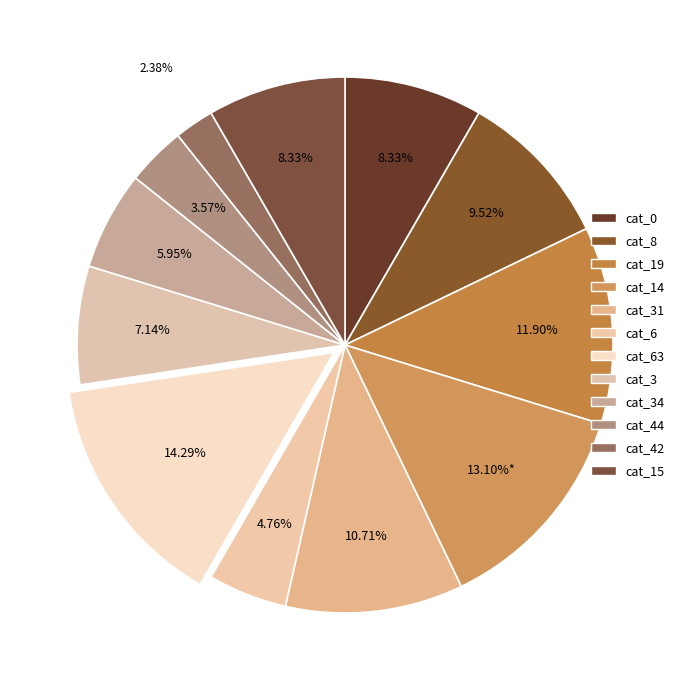

How many slices are in this pie chart?

12